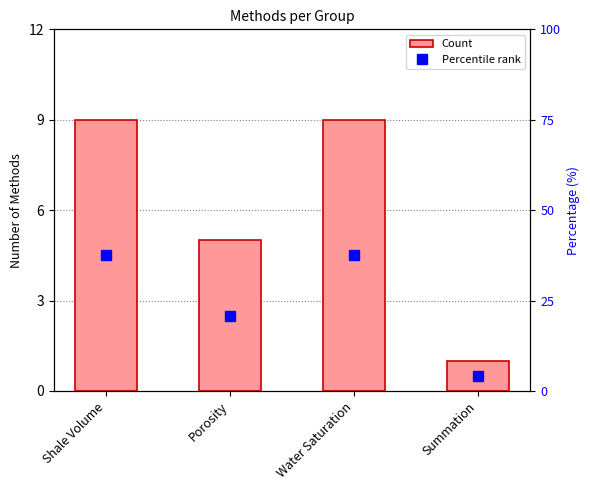

What position from the right is Summation?

1